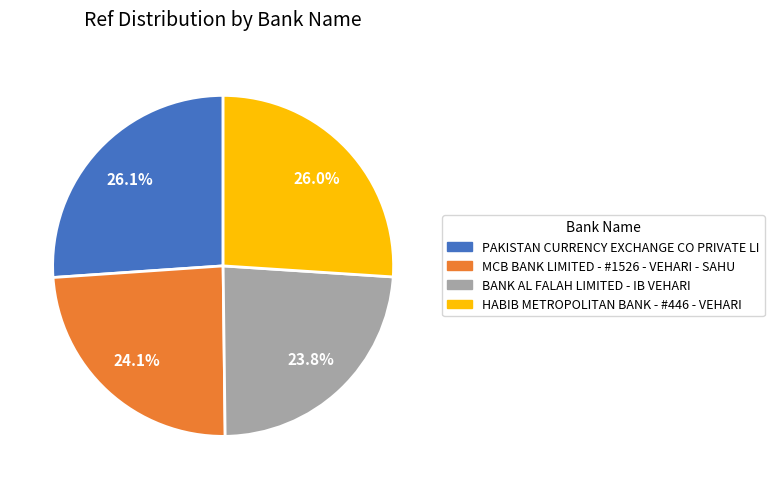

Combined, what portion of the pie is MCB BANK LIMITED - #1526 - VEHARI - SAHU and HABIB METROPOLITAN BANK - #446 - VEHARI?

50.1%